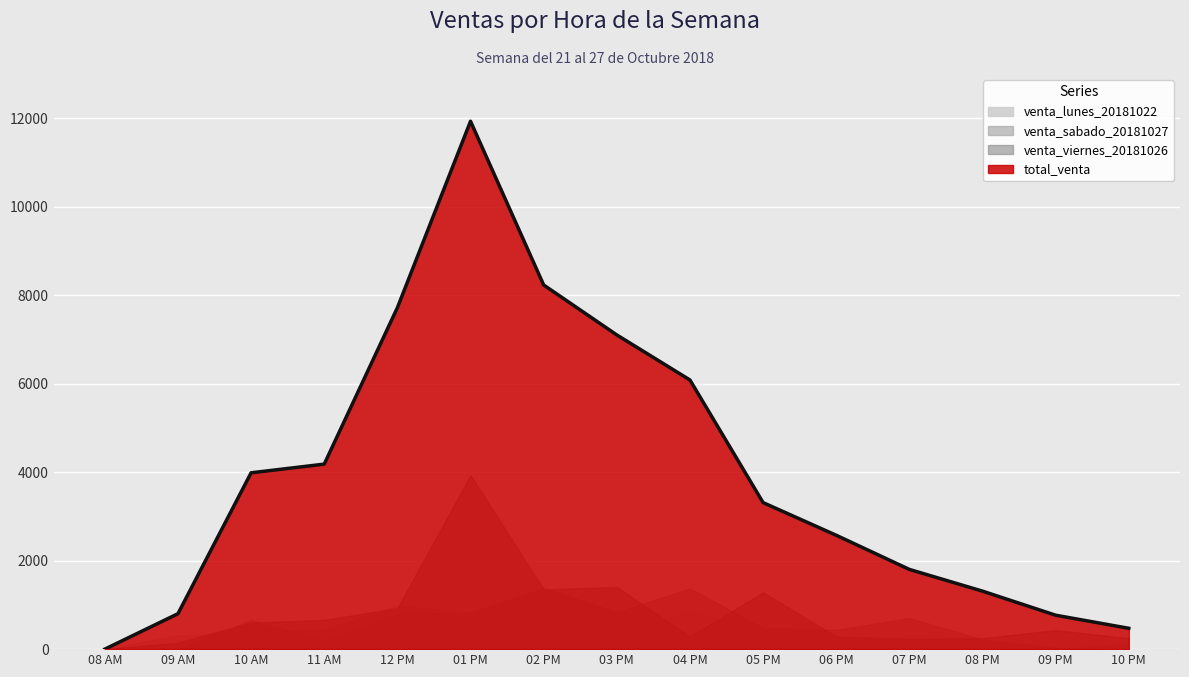

What is the maximum value for venta_lunes_20181022?

1205